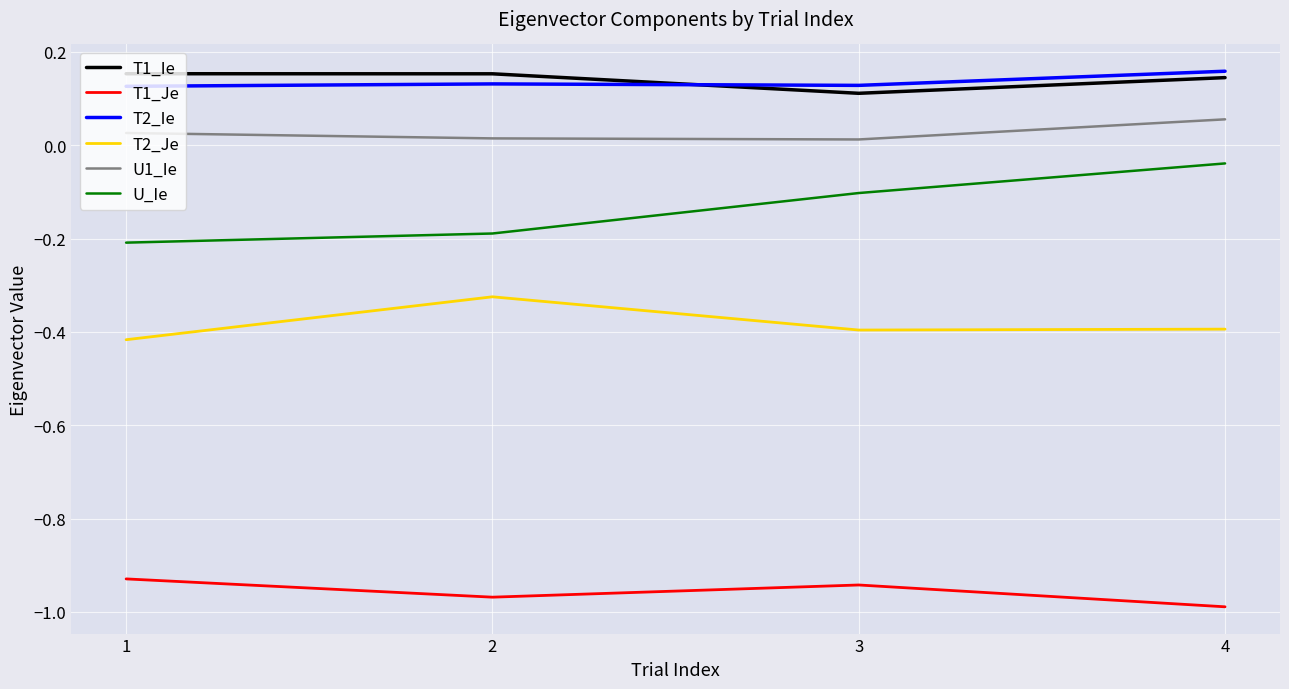

Which label corresponds to the smallest value in the chart?

4